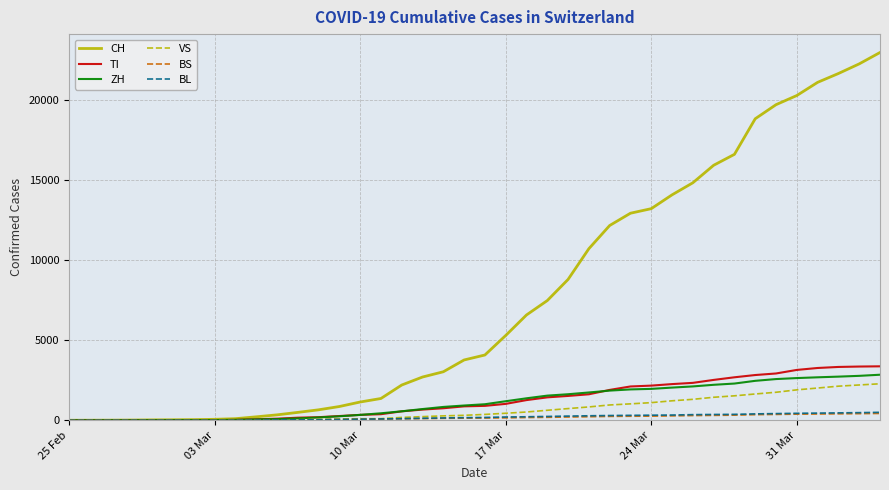

Which series has the widest spread of values?

CH